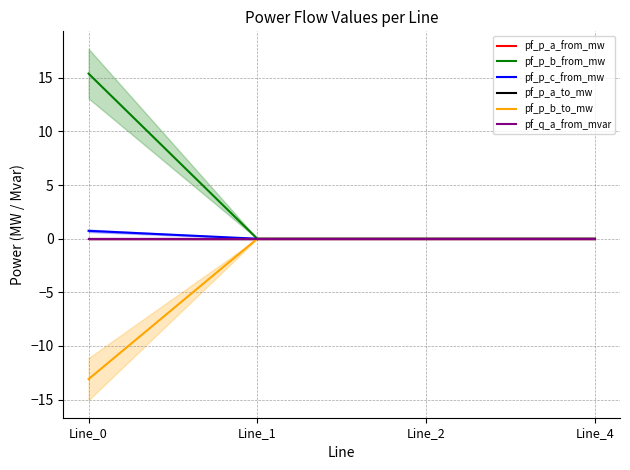

True or false: pf_q_a_from_mvar and pf_p_b_to_mw cross at least once.

False